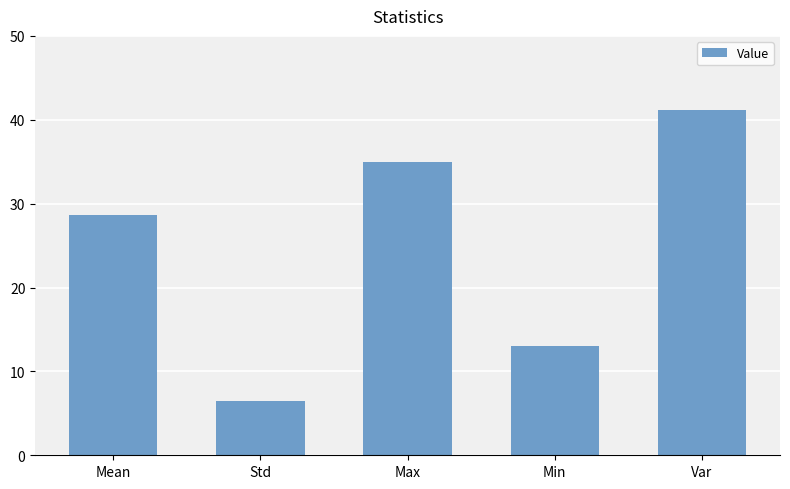

The chart shows a value of 35.0 at Max. True or false?

True